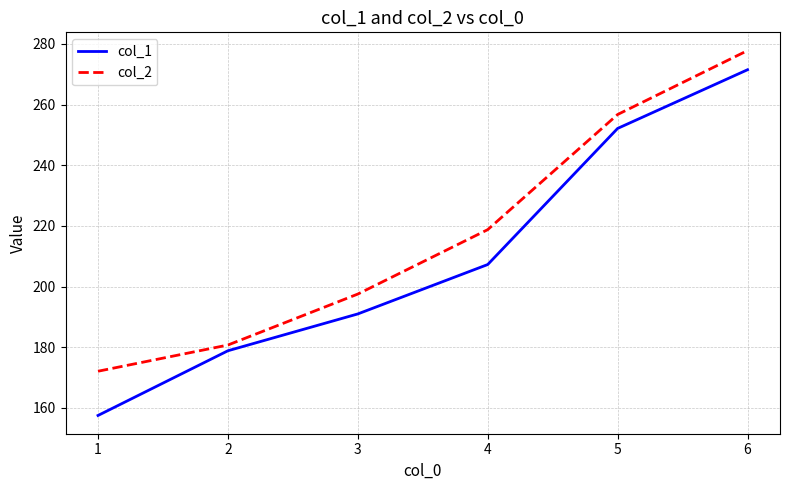

Which series changed the most between 2 and 6?

col_2